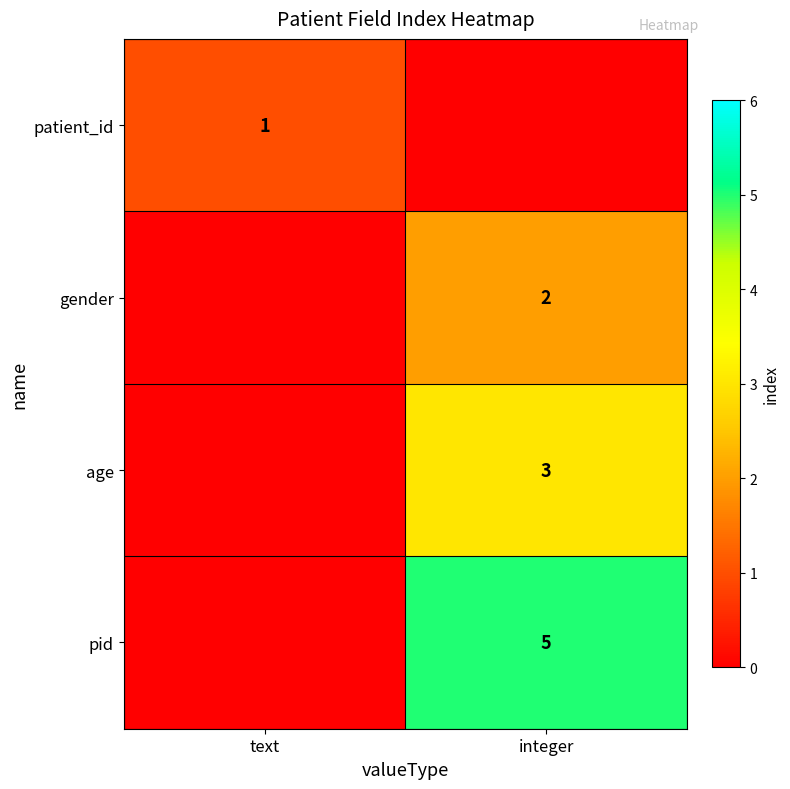

Is it true that age equals 5 at integer?

False